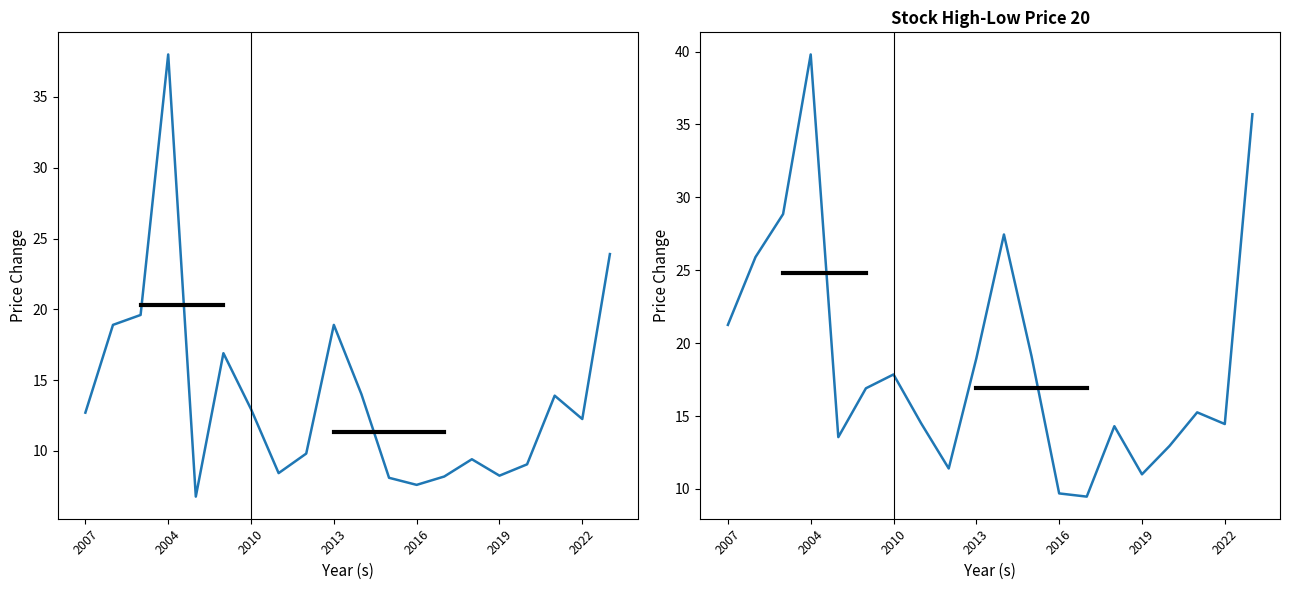

At how many categories does at least one series exceed 32?

2